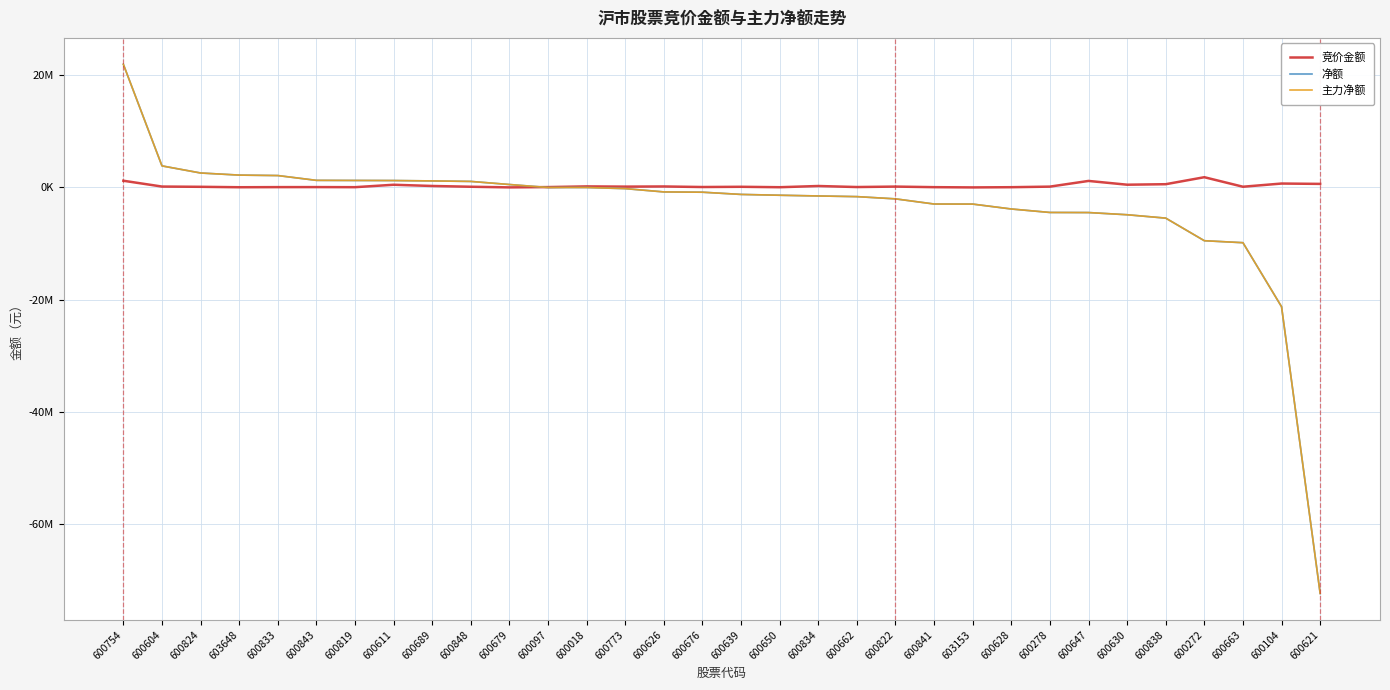

Rank the series by their maximum value, from lowest to highest.

竞价金额, 净额, 主力净额